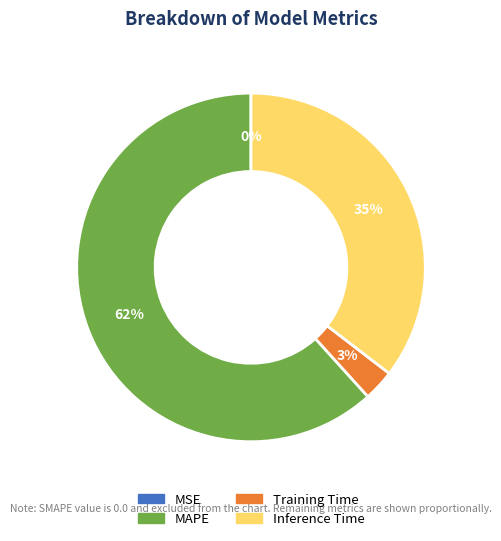

Is there any slice that represents more than half of the pie?

Yes